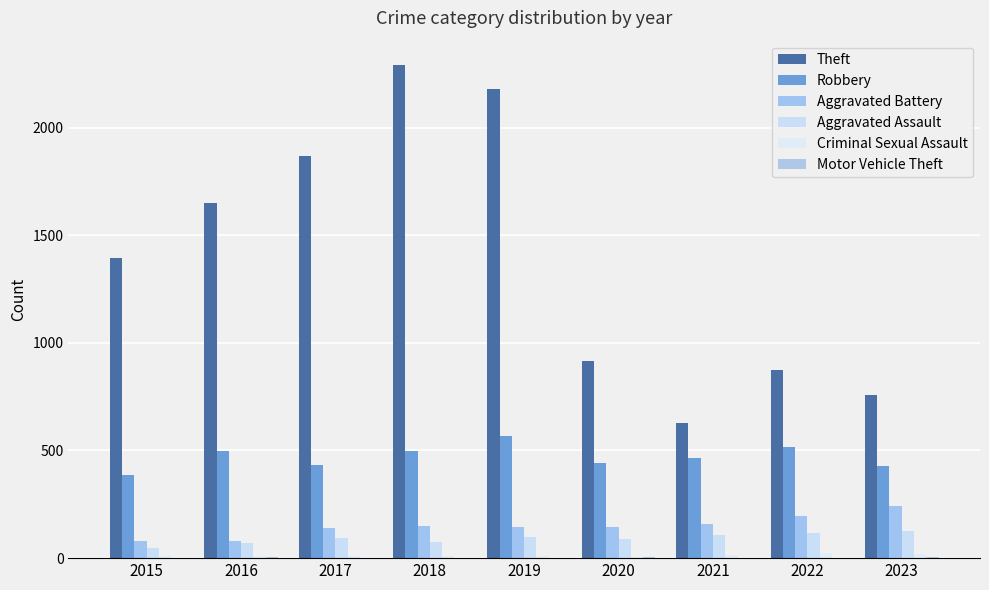

How many series are shown in this chart?

6